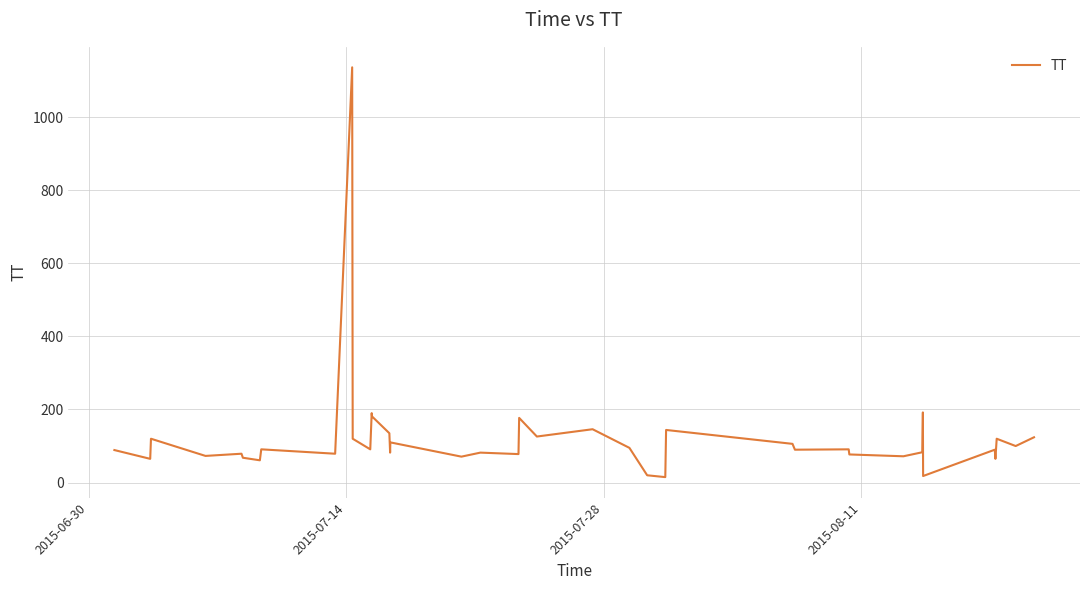

What is the difference between the maximum and minimum values?

1121